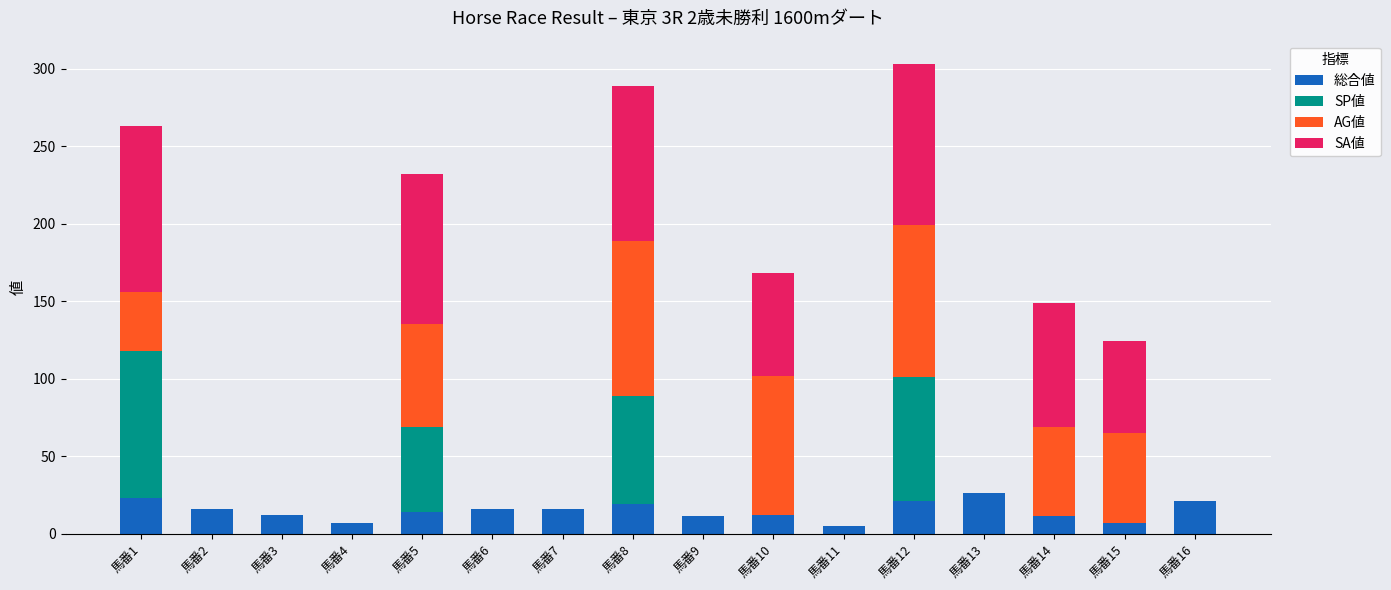

Is it true that 総合値 equals 11 at 馬番14?

True